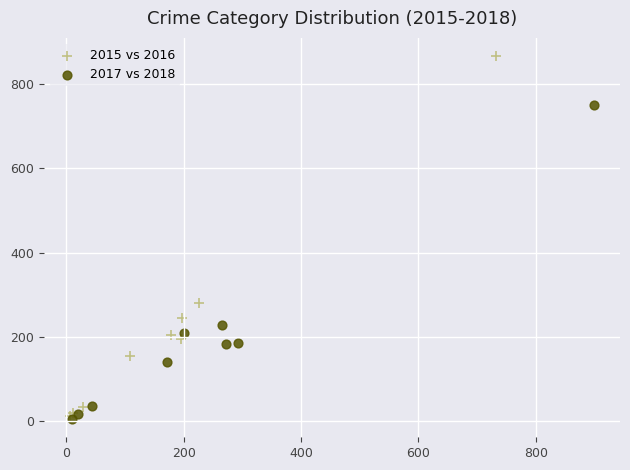

Which series has the largest Y range (max minus min)?

2015 vs 2016